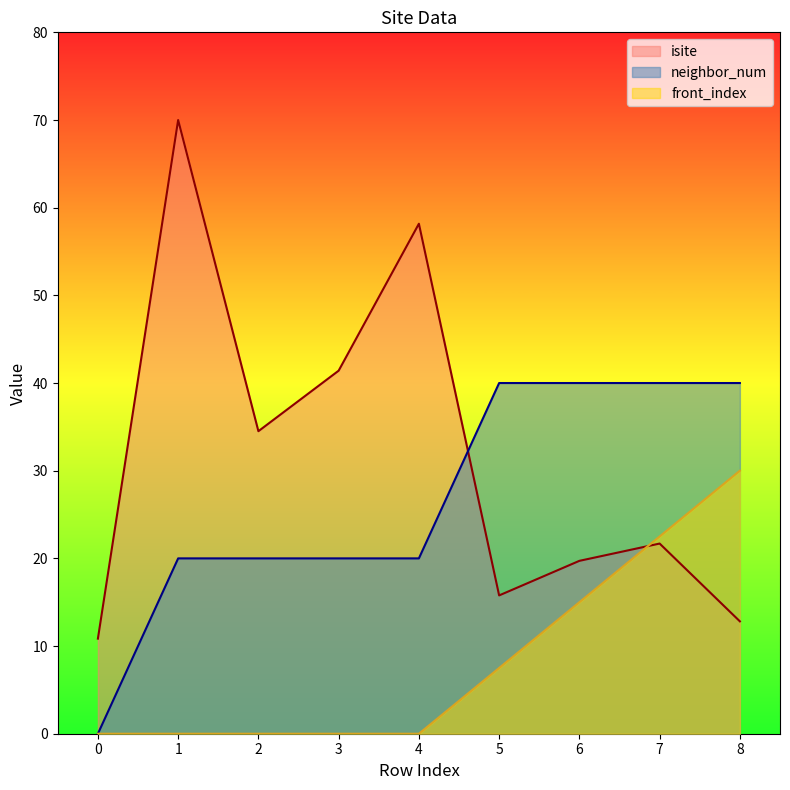

What is the difference between the front_index values at 7 and 0?

22.5